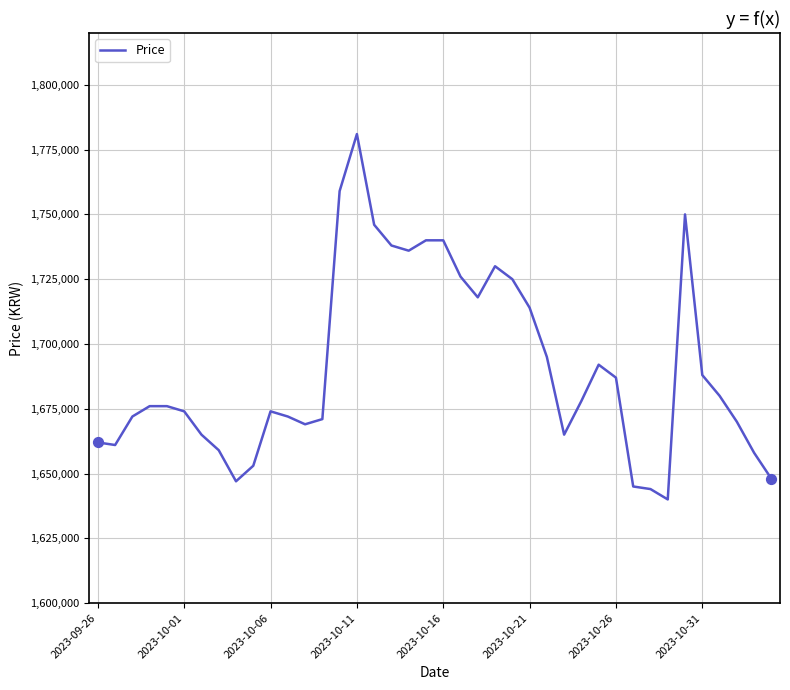

What is the difference between the maximum and minimum values?

141000